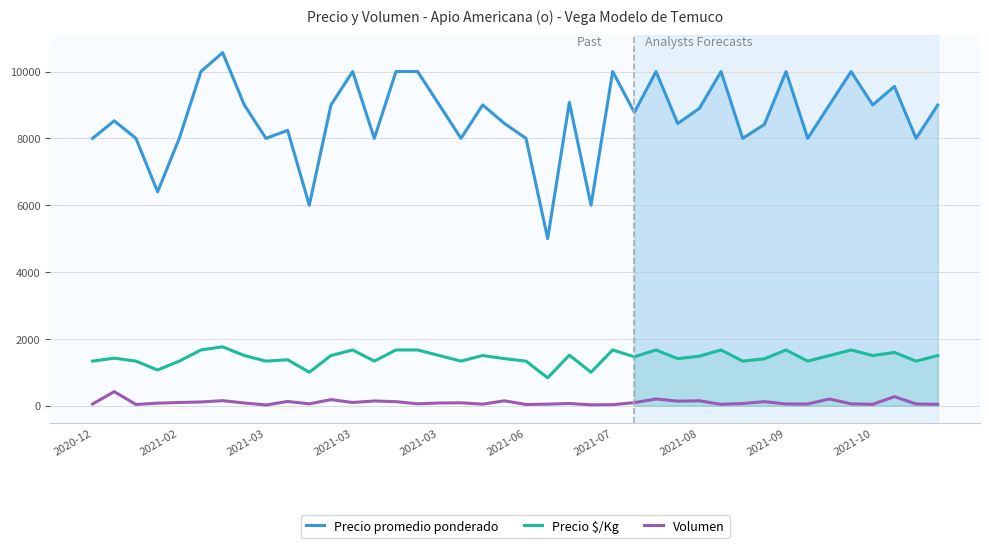

Which series has the widest spread of values?

Precio promedio ponderado